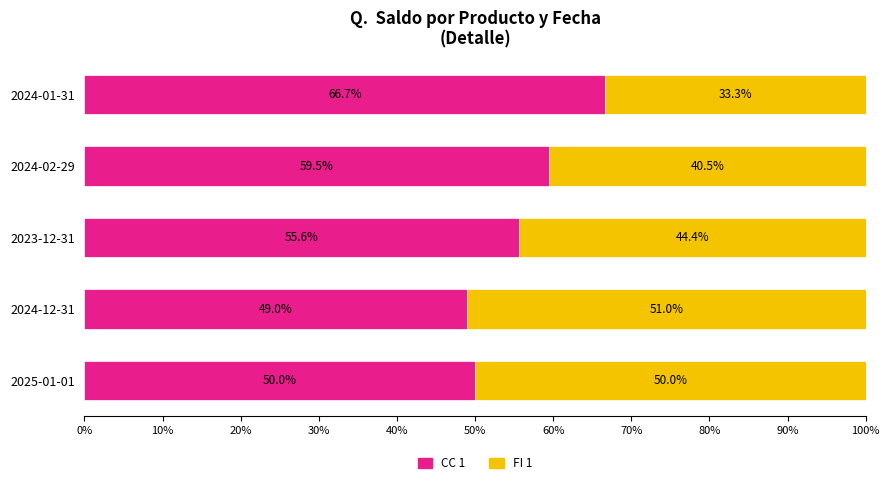

What is the difference between the second highest and second lowest values in the CC 1 series?

9.5